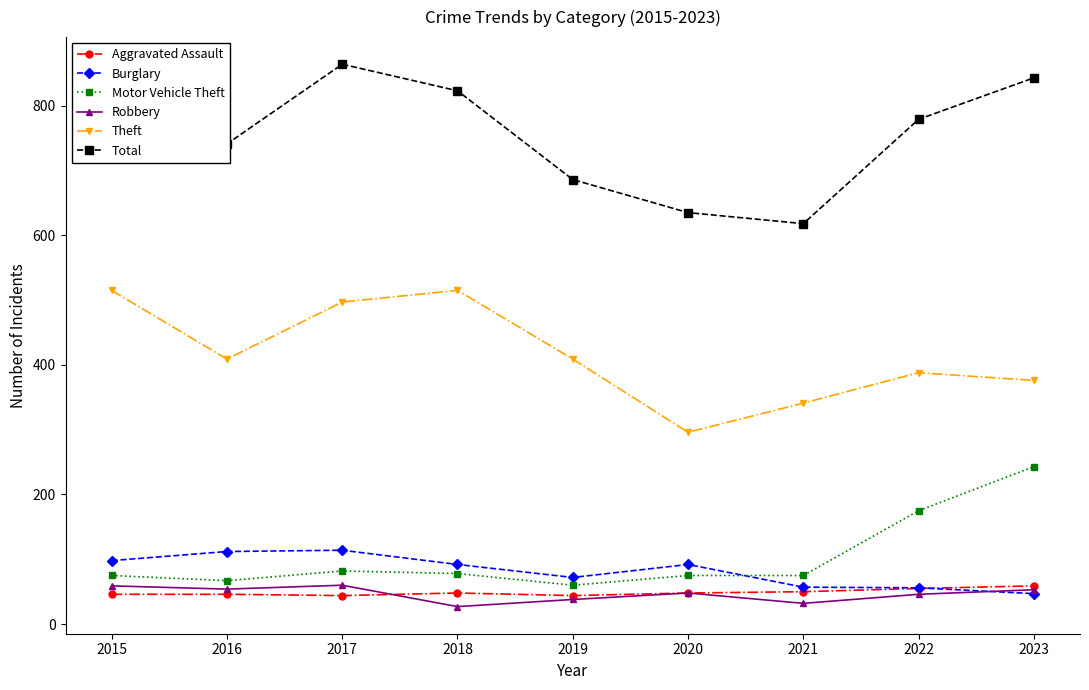

At 2016, list the series in order from smallest to largest.

Aggravated Assault, Robbery, Motor Vehicle Theft, Burglary, Theft, Total